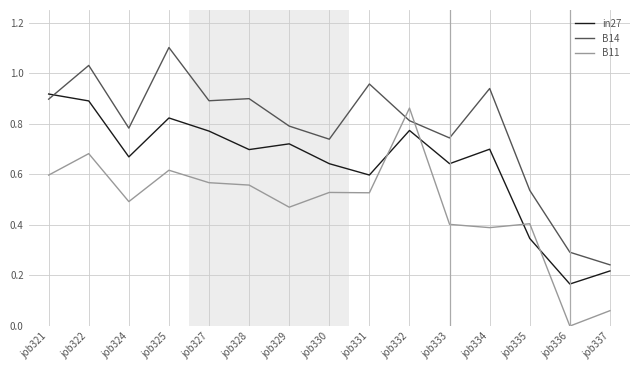

Which category has the lowest value in the in27 series?

job336